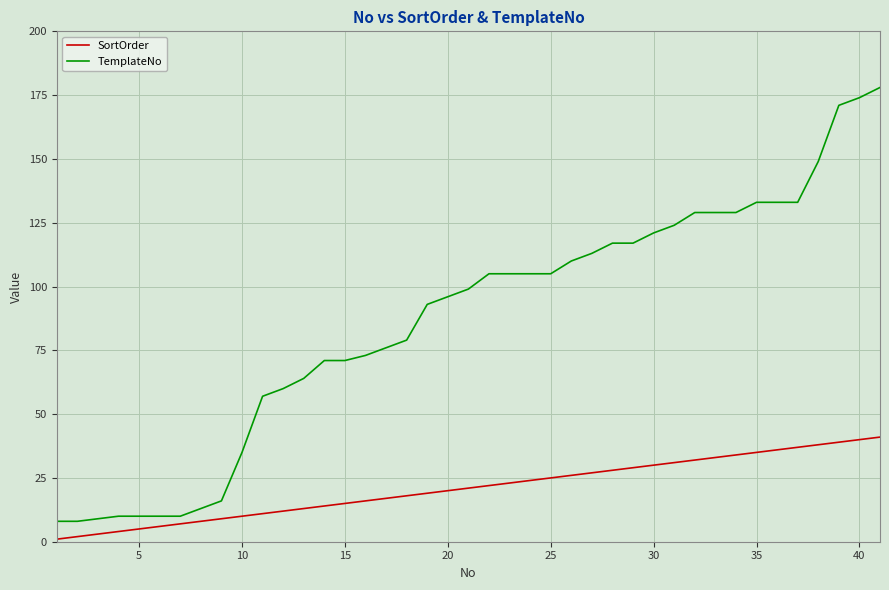

Which series has the widest spread of values?

TemplateNo